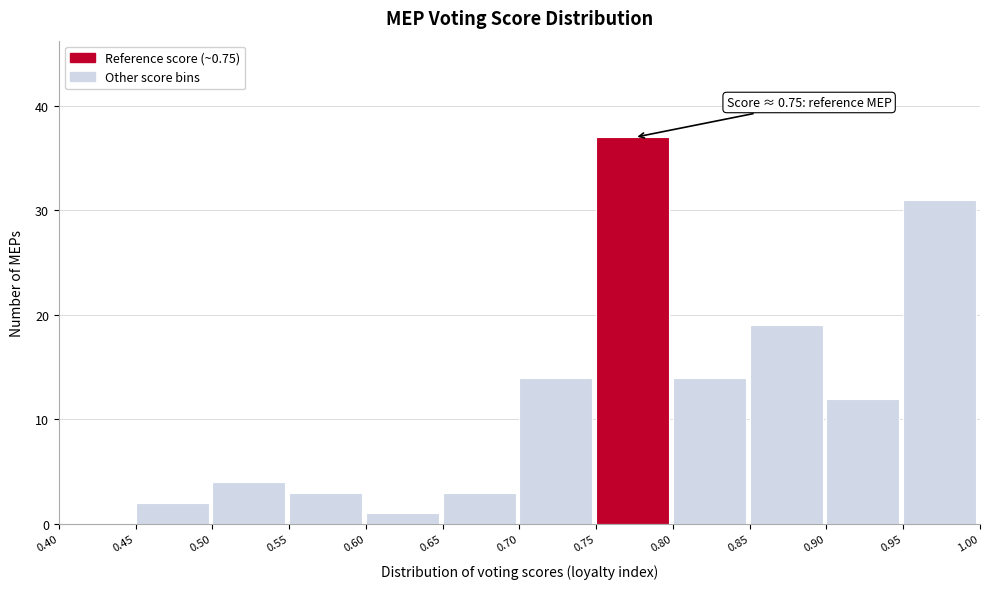

Over which range of the x-axis is the bar tallest?

0.75 to 0.80